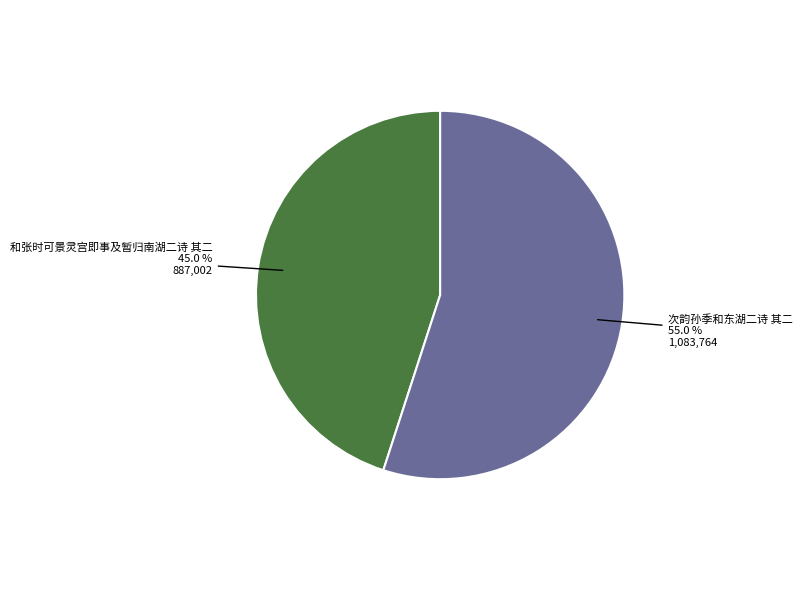

To the nearest percent, what is the combined percentage of 和张时可景灵宫即事及暂归南湖二诗 其二 and 次韵孙季和东湖二诗 其二?

100%